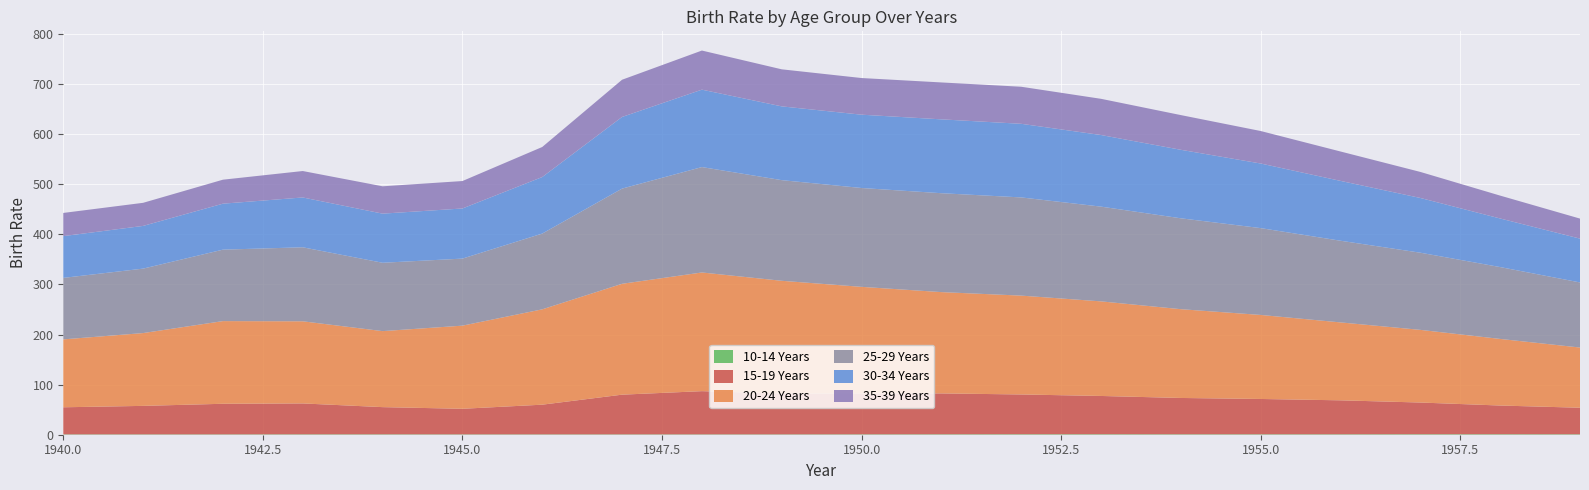

Reading right to left, list all the values displayed in this chart.

10-14 Years: 0.9	1.0	1.0	0.9	0.9	0.9	1.0	1.0	0.9	0.8	0.7	0.7	0.7	0.7	0.7	0.8	0.8	0.7	0.7	0.7
15-19 Years: 53.0	57.3	63.3	67.8	70.5	72.5	76.4	79.4	81.6	81.7	81.6	86.3	79.3	59.3	51.1	54.3	61.7	61.1	56.9	54.1
20-24 Years: 120.2	133.0	145.1	155.6	167.8	177.3	188.9	197.4	202.3	212.8	225.1	237.0	221.4	190.4	166.0	151.8	164.0	165.1	145.4	135.6
25-29 Years: 130.0	143.5	154.1	163.1	173.4	181.5	189.2	196.1	197.5	197.4	201.0	210.5	190.1	151.3	133.9	136.5	147.8	142.7	128.7	122.8
30-34 Years: 87.5	97.0	109.3	119.5	129.0	136.8	143.0	147.0	147.5	146.4	147.3	154.6	143.1	112.9	100.1	98.1	99.5	91.8	85.3	83.4
35-39 Years: 40.0	45.7	52.0	58.7	64.9	69.3	72.3	74.0	73.7	73.2	74.0	78.1	74.3	60.0	54.8	54.6	52.8	47.9	46.1	46.3